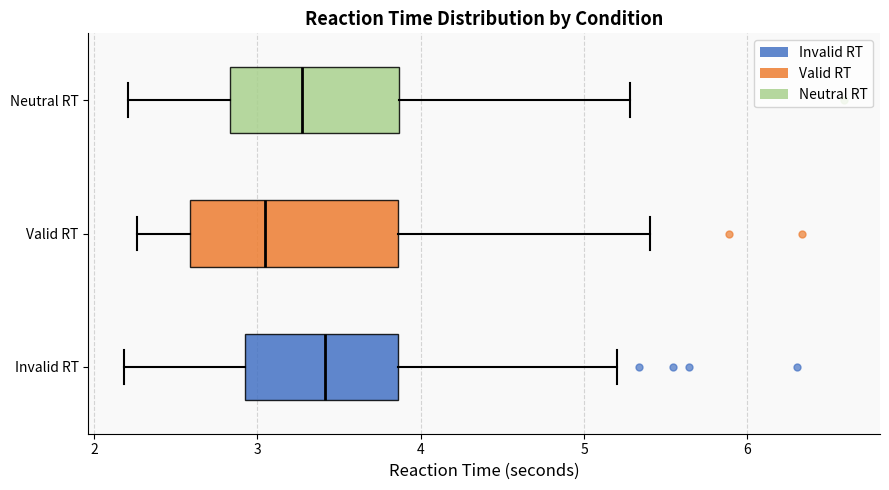

Reading bottom to top, transcribe this box plot: for each box, give where its median line is, the range the box spans, and where its two whiskers end, as read against the x-axis. The values are not printed on the chart, so give them approximately, as read against the axis.

Invalid RT: median 3.4, box 2.9 to 3.9, whiskers 2.2 to 5.2
Valid RT: median 3.0, box 2.6 to 3.9, whiskers 2.3 to 5.4
Neutral RT: median 3.3, box 2.8 to 3.9, whiskers 2.2 to 5.3